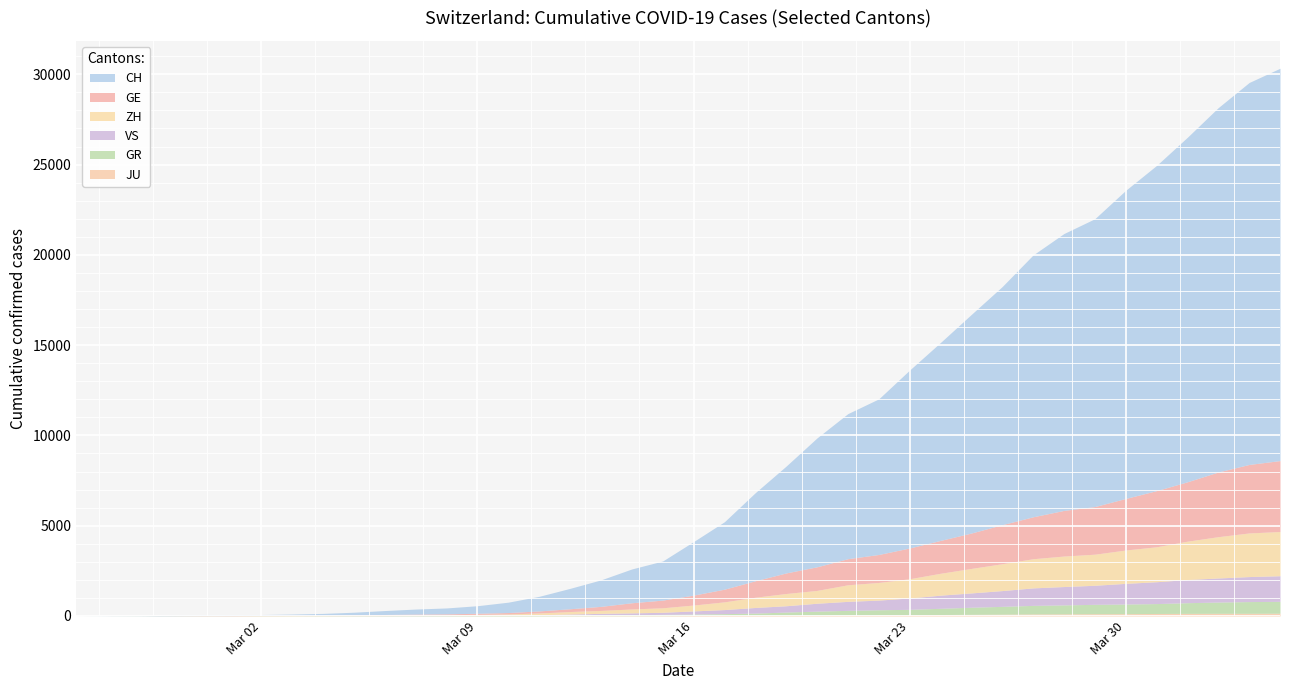

What is the difference between the CH values at 19 and 8?

2069